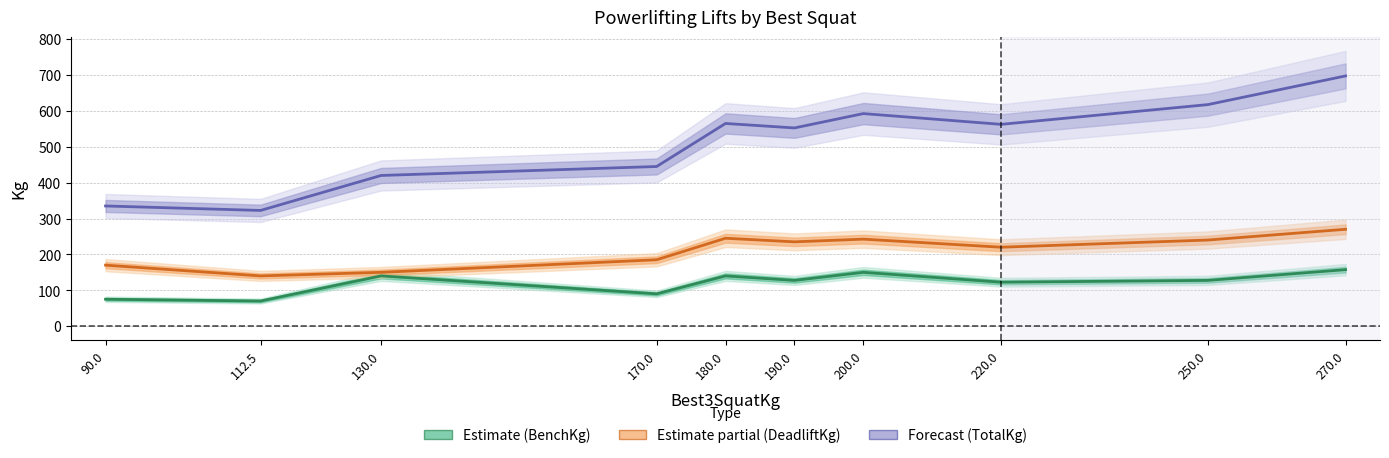

The value of Best3BenchKg at 130.0 is 66.4. True or false?

False